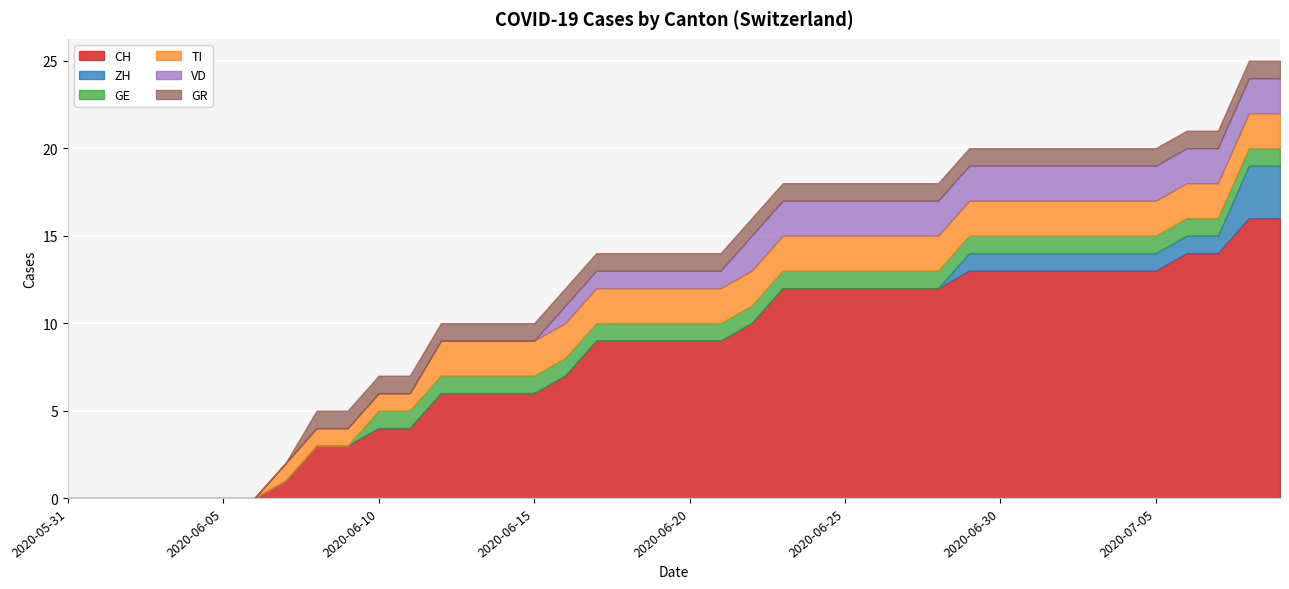

How many data points does each series have?

40